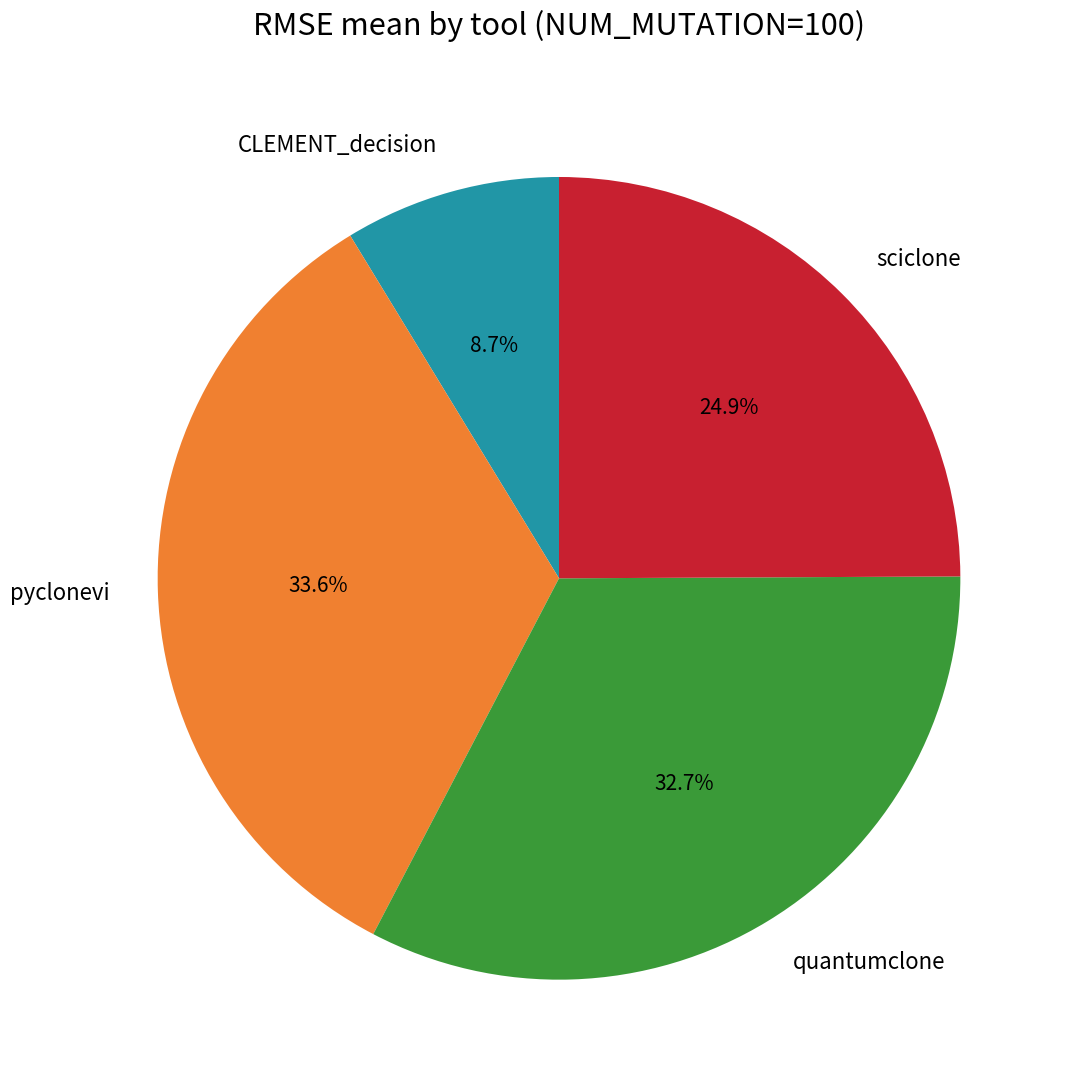

To the nearest percent, what is the average slice percentage?

25%